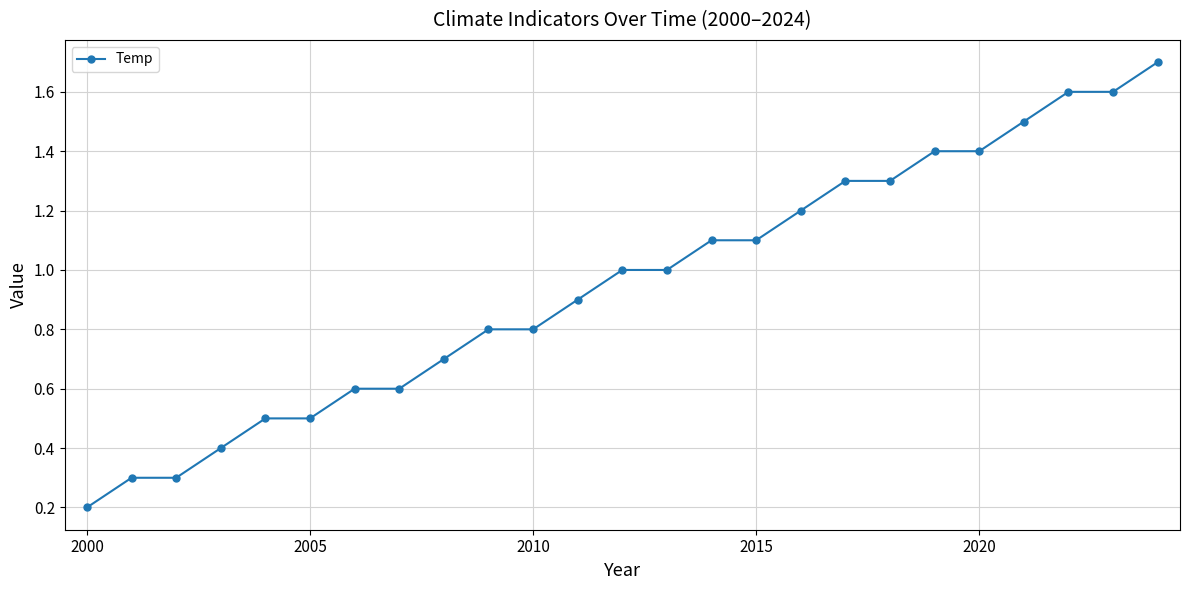

How many distinct data groups are displayed?

1